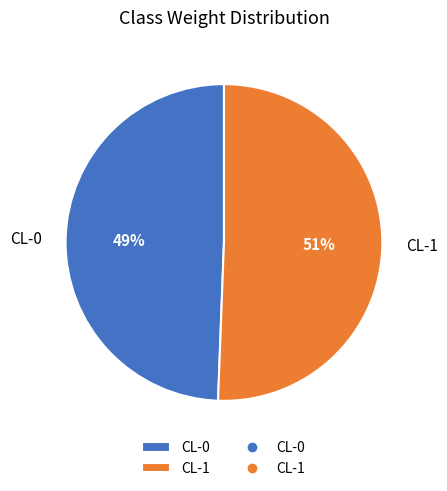

To the nearest percent, what is the combined percentage of CL-0 and CL-1?

100%